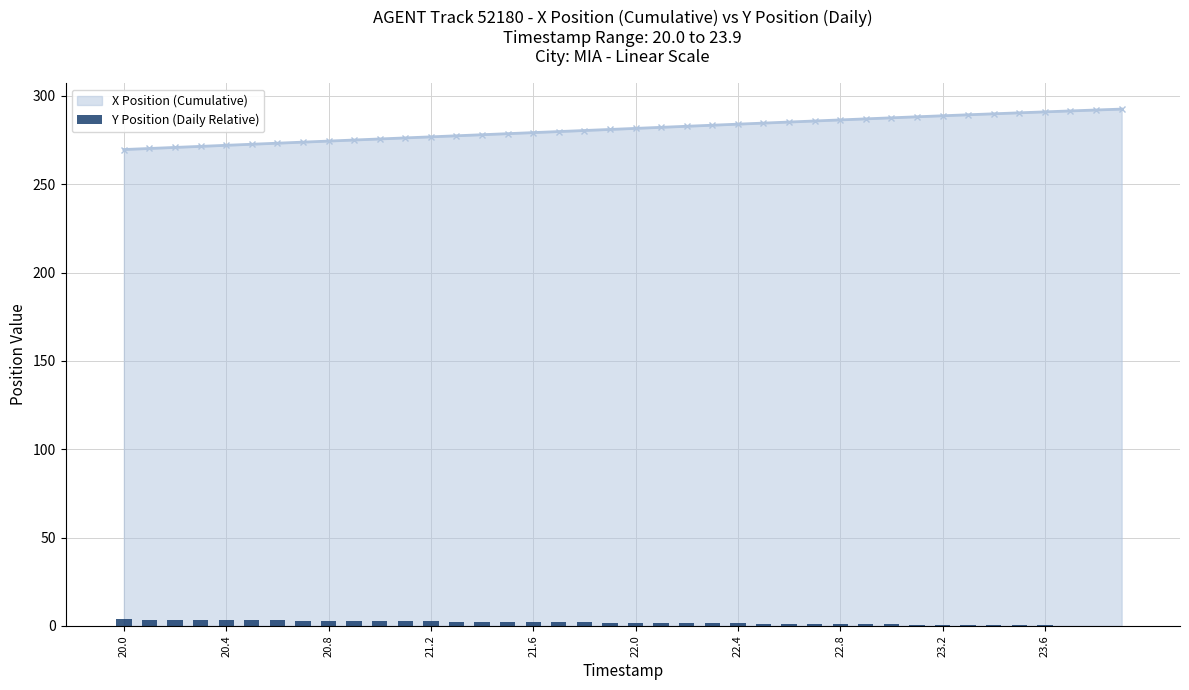

True or false: the data shows 0.7 at 21.2.

False